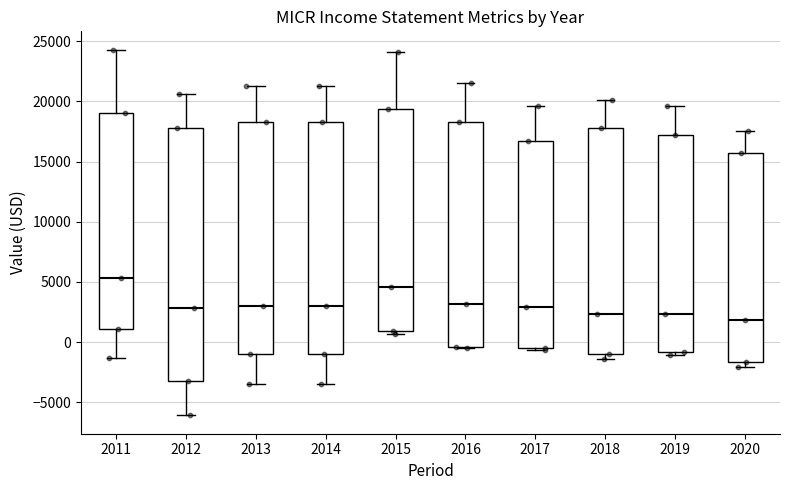

Which box is the tallest, from its lower edge to its upper edge?

2012